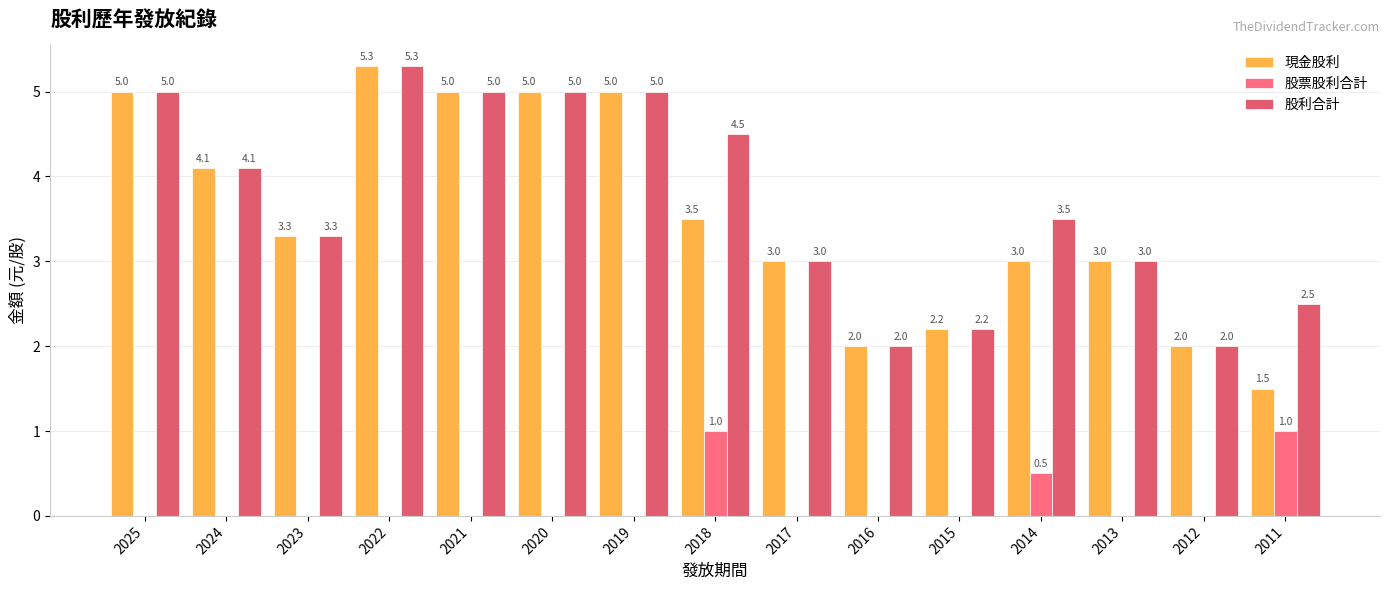

What is the value of the 現金股利 bar at the 7th from the left?

5.0